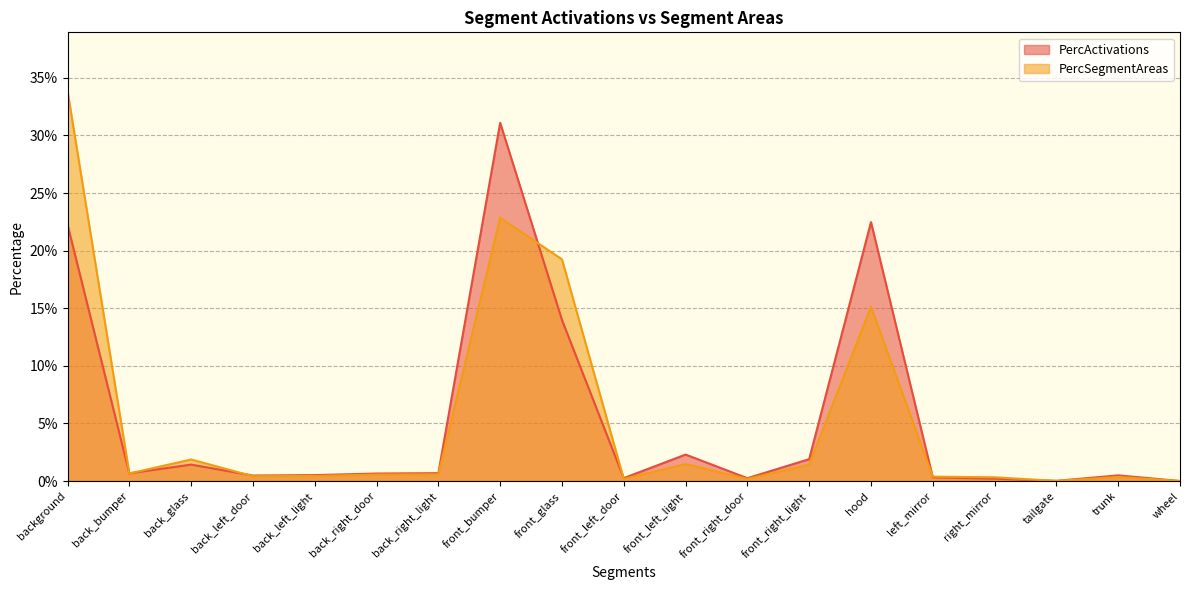

Does the chart have visible grid lines?

Yes